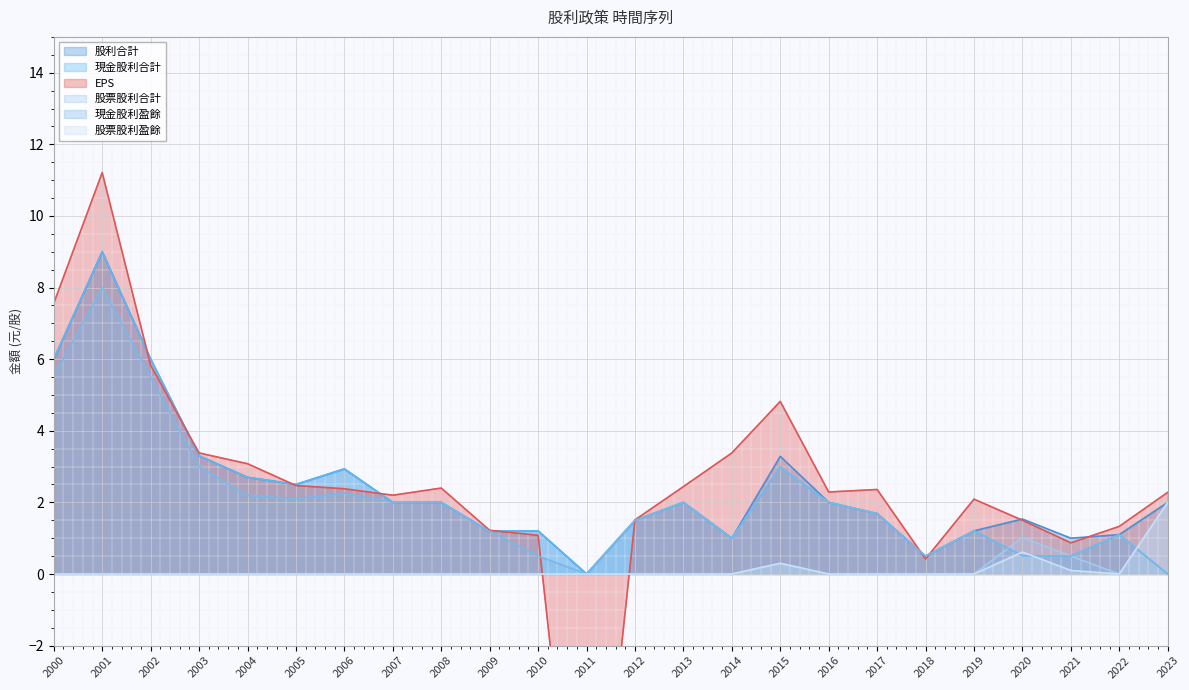

Which has a higher value, 2001 or 2003?

2001